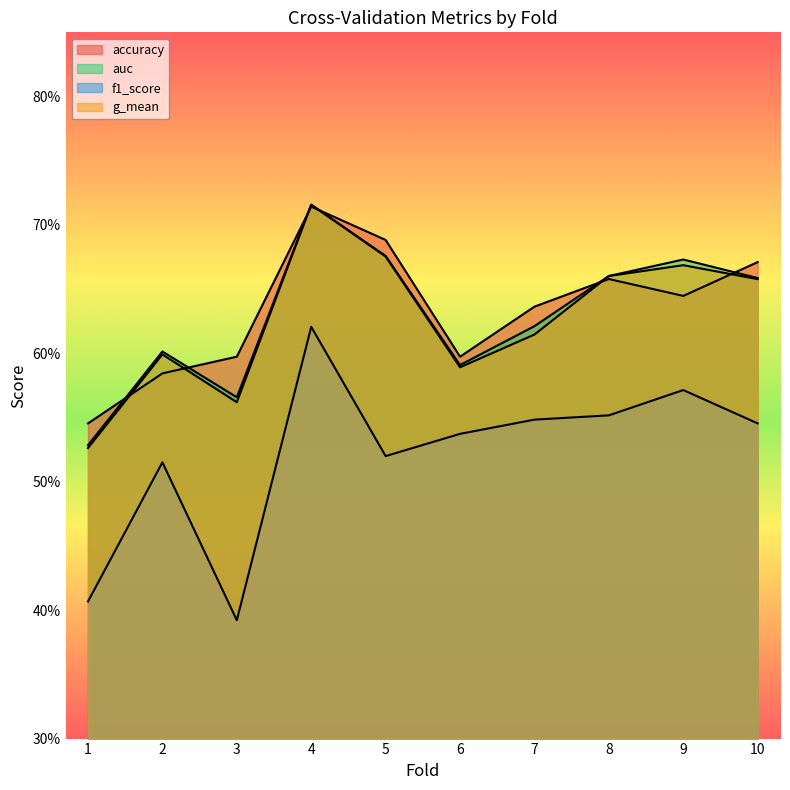

How many lines are shown in the chart?

4